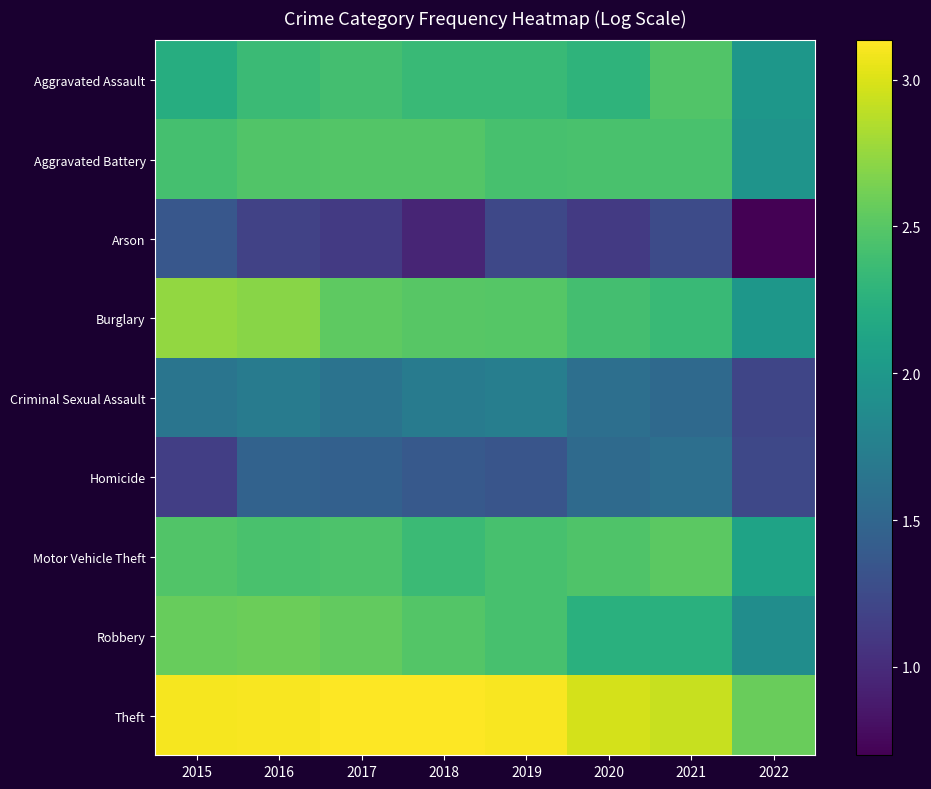

Which series has the largest range (max minus min)?

Burglary